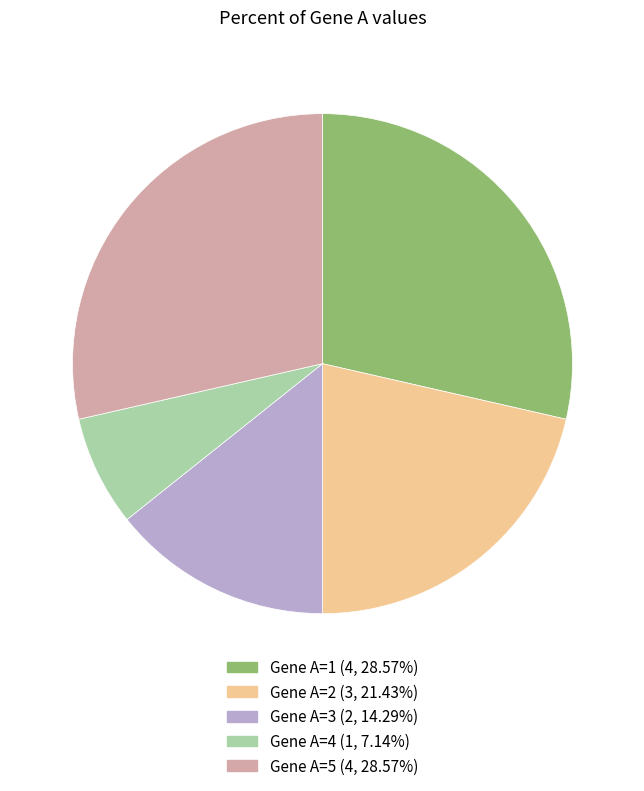

Is there a majority slice in this chart?

No